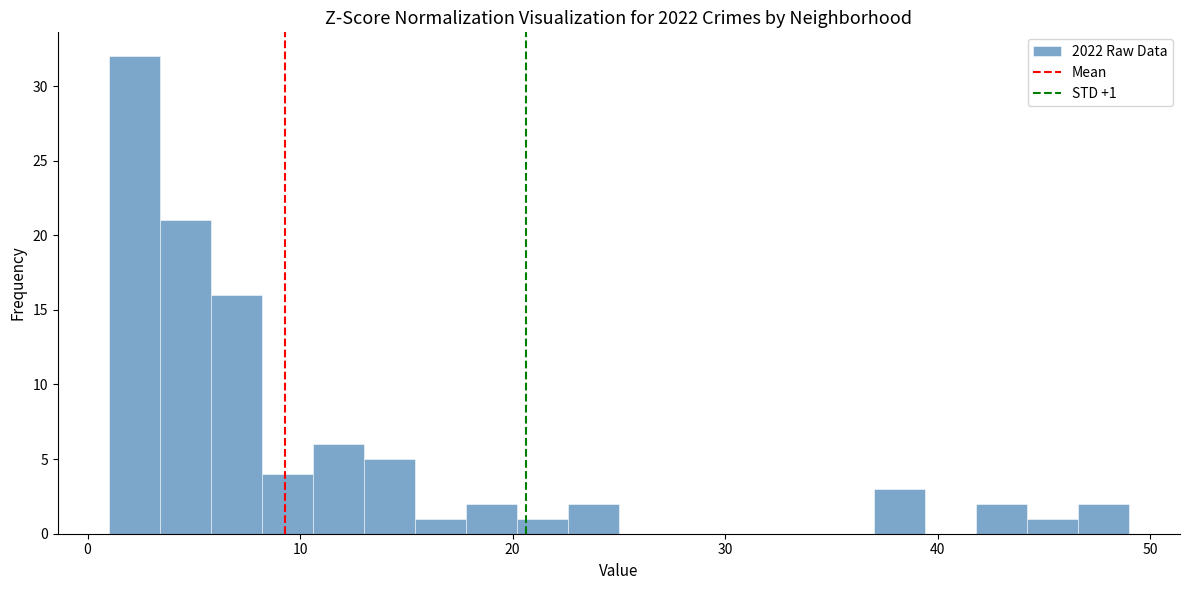

Around what value on the x-axis is the tallest bar? Give the approximate position of its centre, as read against the axis.

2